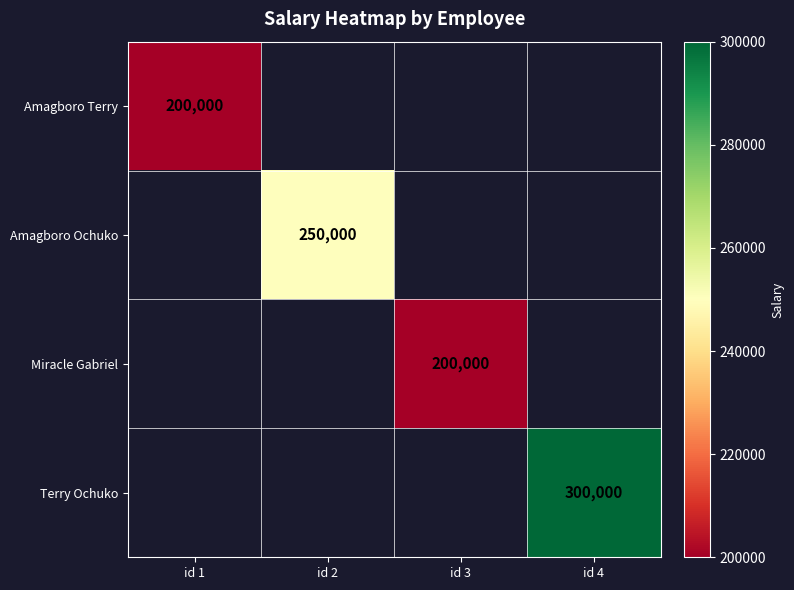

Count the number of categories in the chart.

4